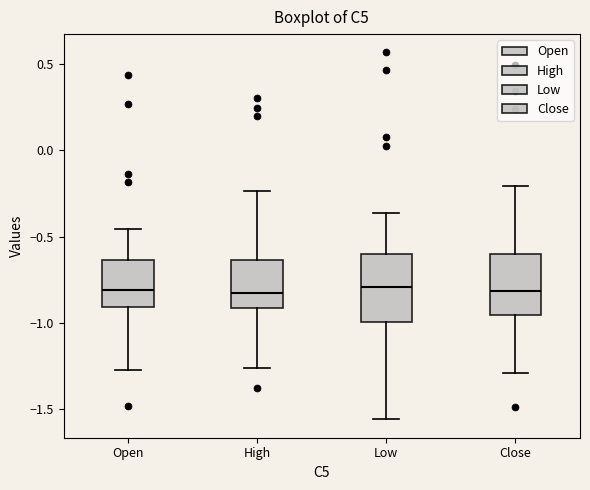

Reading left to right, transcribe this box plot: for each box, give where its median line is, the range the box spans, and where its two whiskers end, as read against the y-axis. The values are not printed on the chart, so give them approximately, as read against the axis.

Open: median -0.80, box -0.90 to -0.65, whiskers -1.25 to -0.45
High: median -0.85, box -0.90 to -0.65, whiskers -1.25 to -0.25
Low: median -0.80, box -1.00 to -0.60, whiskers -1.55 to -0.35
Close: median -0.80, box -0.95 to -0.60, whiskers -1.30 to -0.20